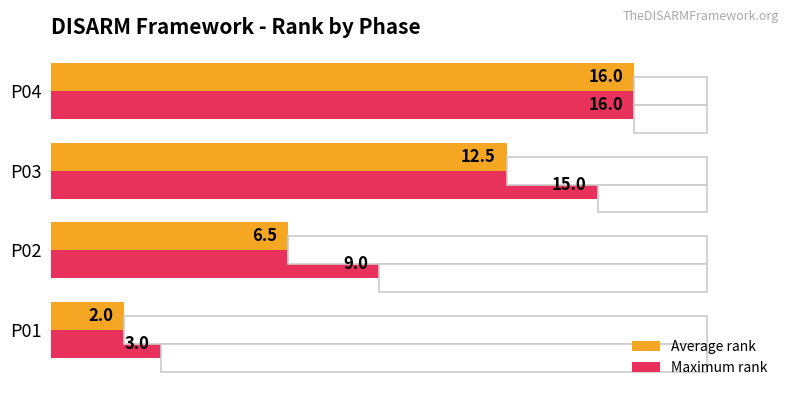

How many bars are there in each group?

2